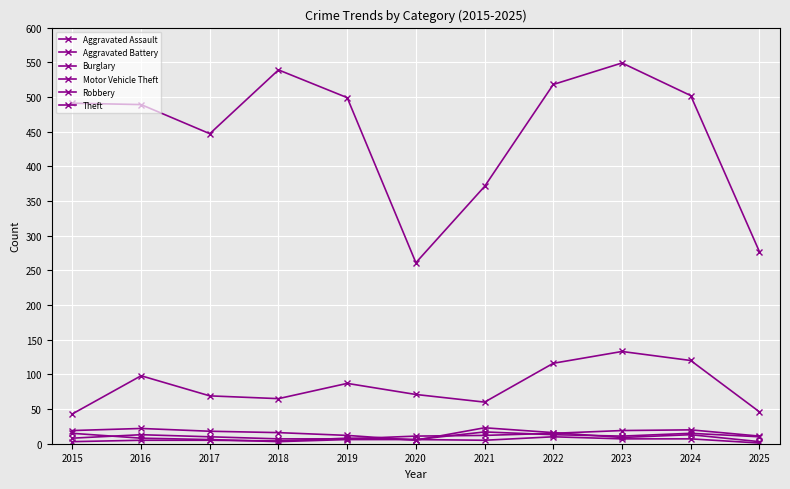

Is this an area chart (filled region under the line)?

No